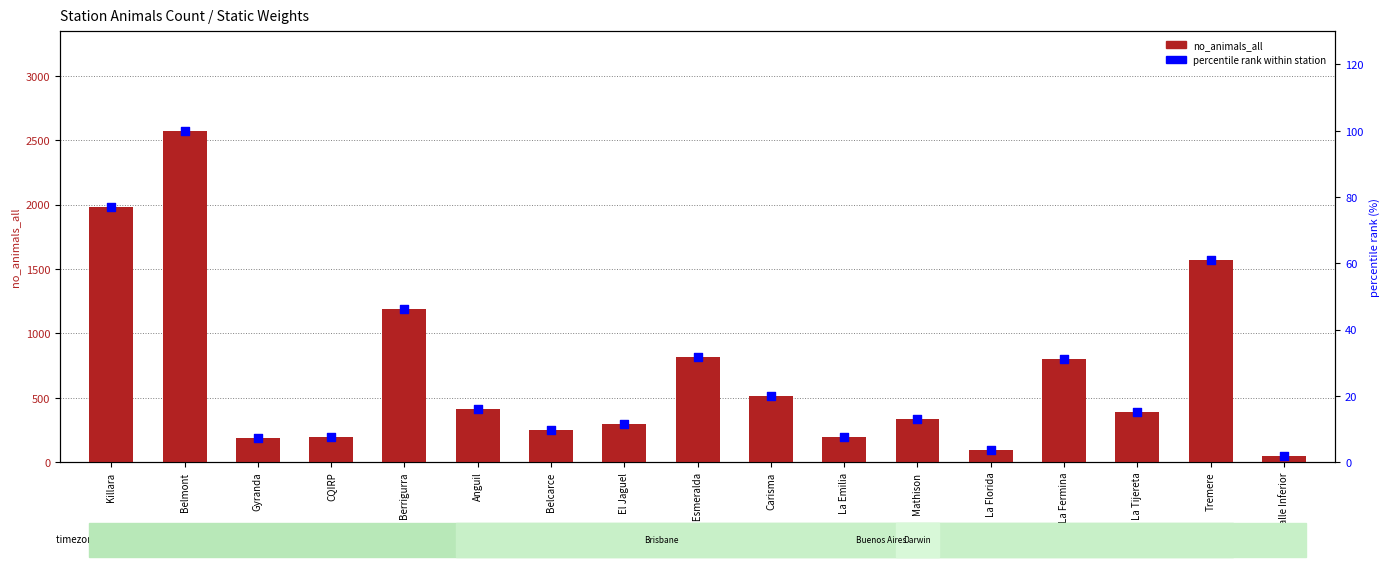

Which series contains the lowest Y value?

percentile rank within station